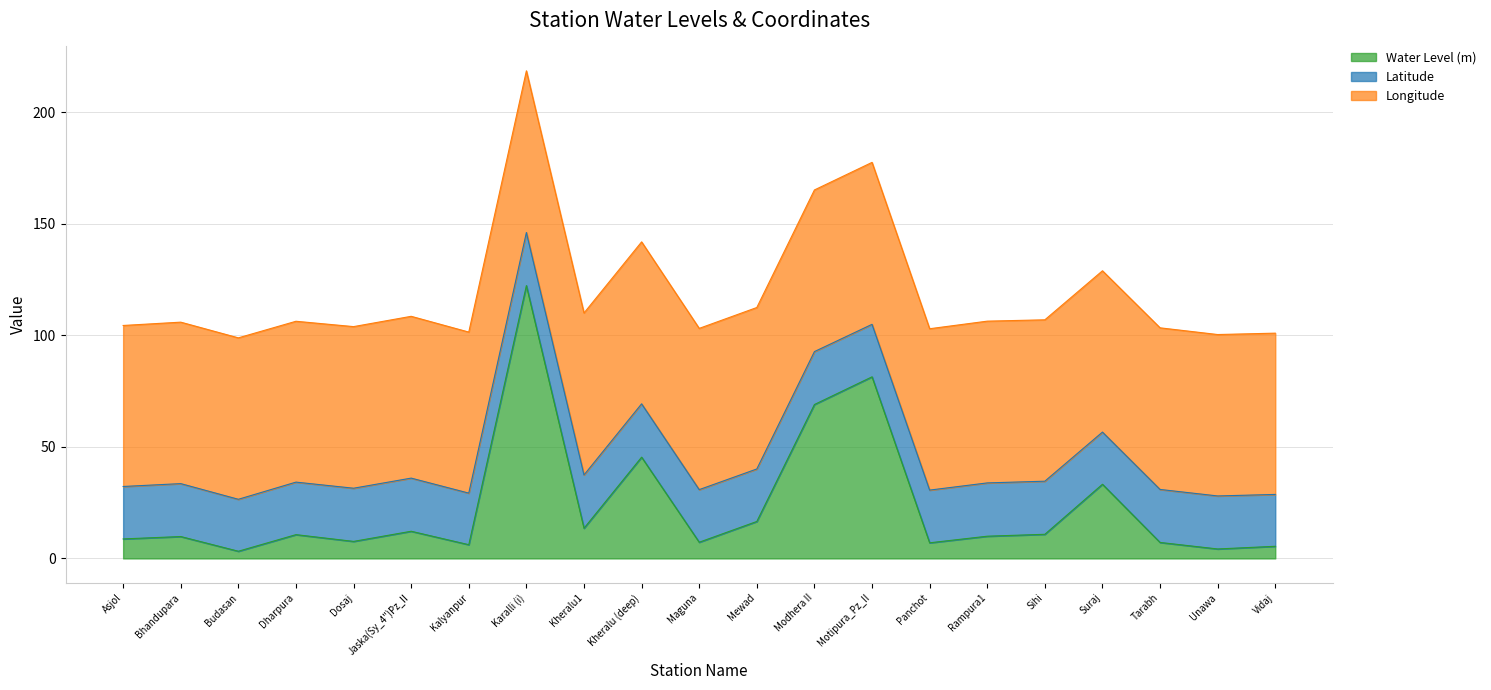

True or false: Longitude has a value of 72.3 at Suraj.

True